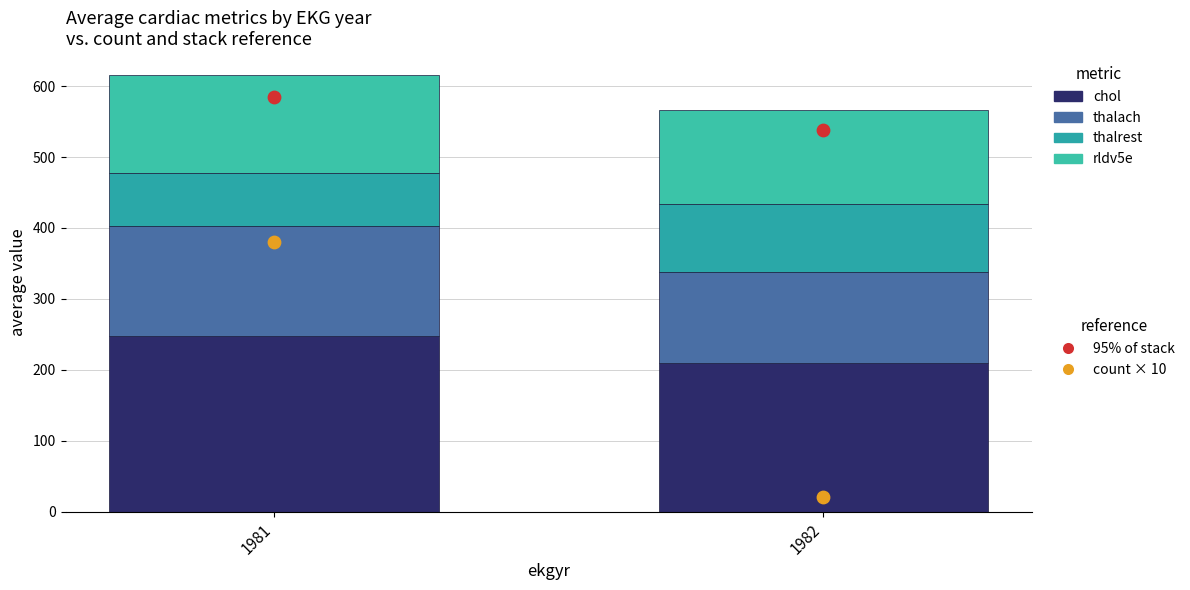

At how many categories does at least one series exceed 150?

2